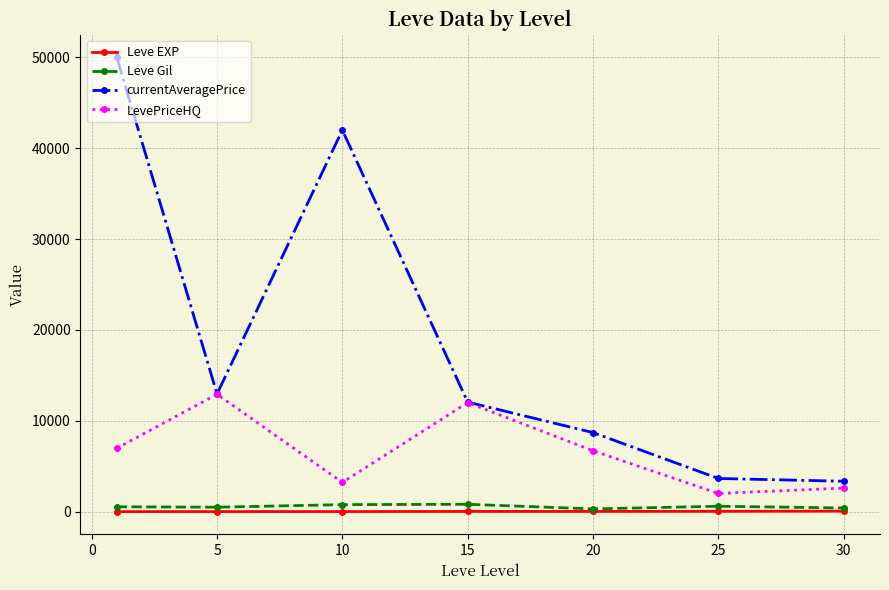

In LevePriceHQ, how many points are higher than both neighbors (excluding endpoints)?

2